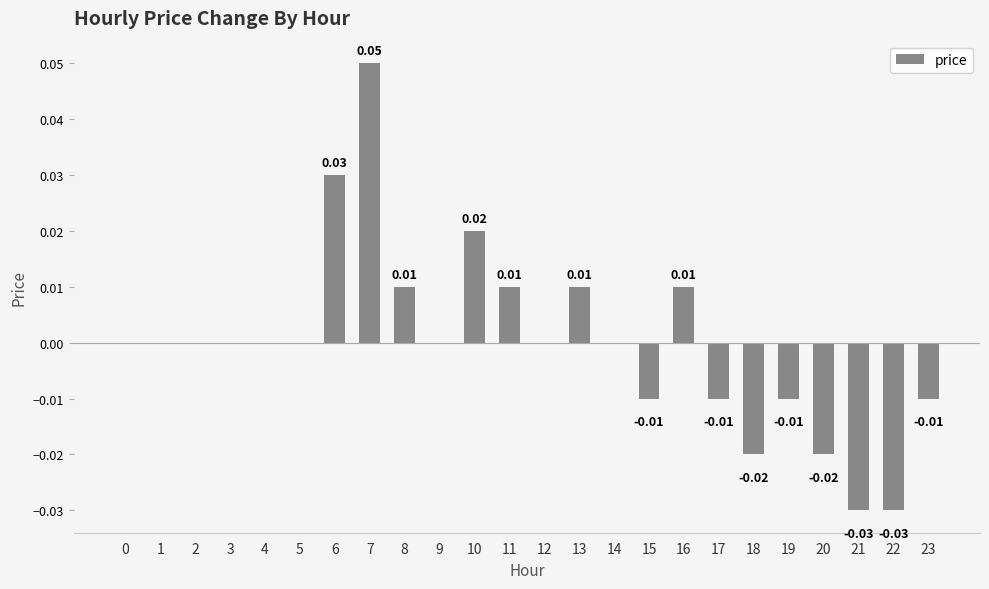

Which label corresponds to the largest value in the chart?

7